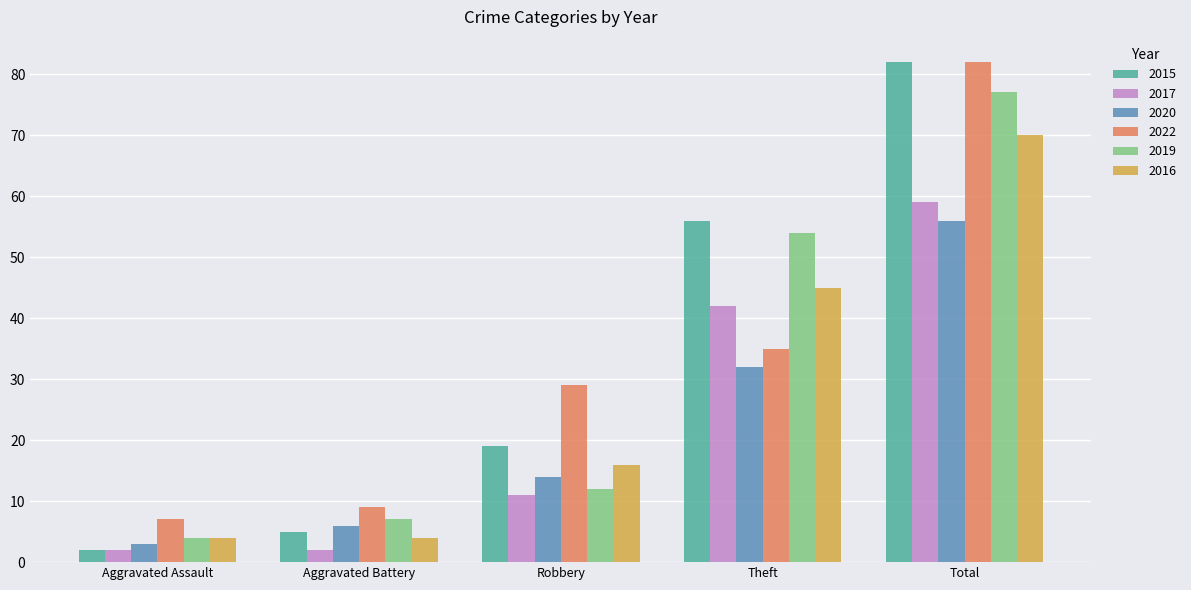

What is the spread (max minus min) of values at Aggravated Assault?

5